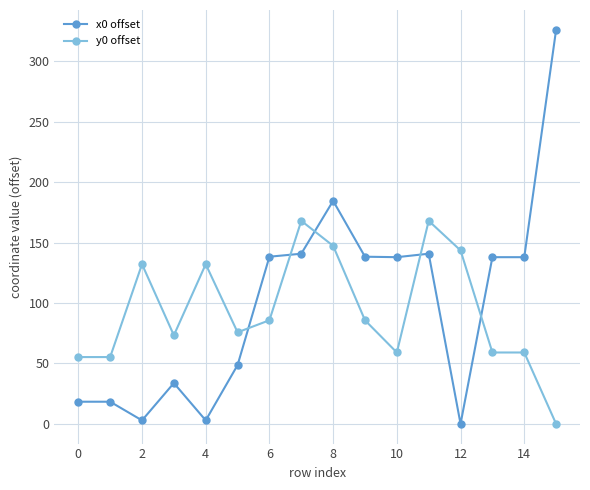

True or false: y0 offset has more than 2 interior local peaks.

True